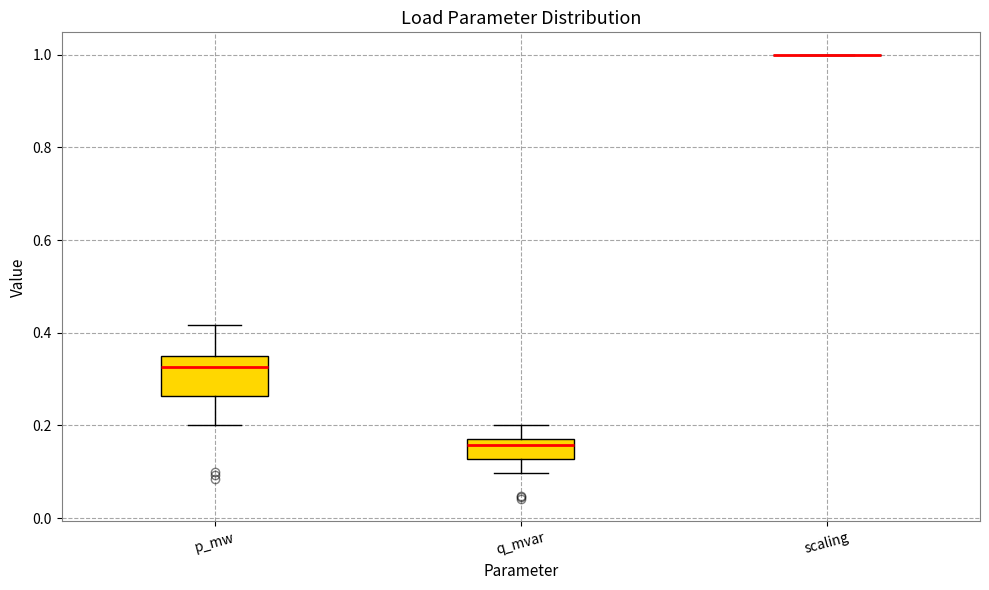

Reading left to right, transcribe this box plot: for each box, give where its median line is, the range the box spans, and where its two whiskers end, as read against the y-axis. The values are not printed on the chart, so give them approximately, as read against the axis.

p_mw: median 0.32, box 0.26 to 0.36, whiskers 0.20 to 0.42
q_mvar: median 0.16 (just below the box's upper edge), box 0.12 to 0.16, whiskers 0.10 to 0.20
scaling: box collapsed to a line at 1.00, whiskers 1.00 to 1.00